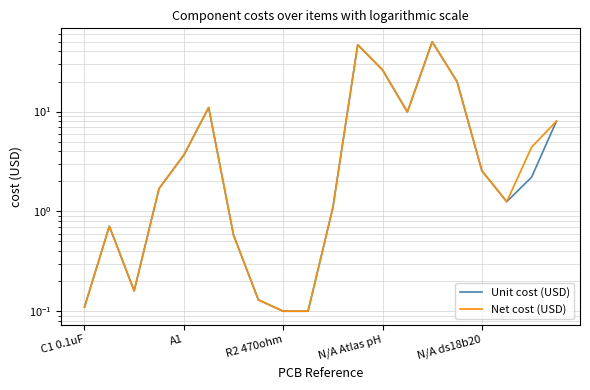

True or false: Net cost (USD) and Unit cost (USD) cross at least once.

False